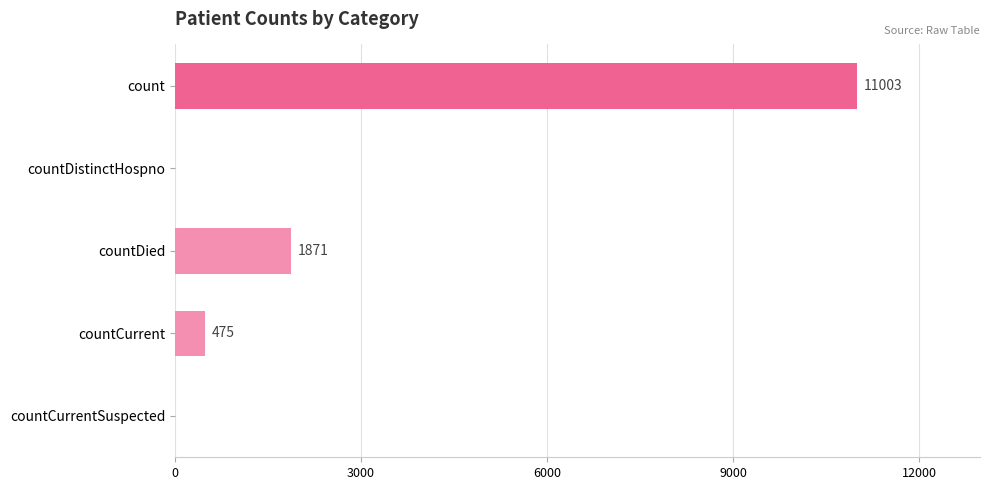

The chart shows a value of 1871 at countDied. True or false?

True